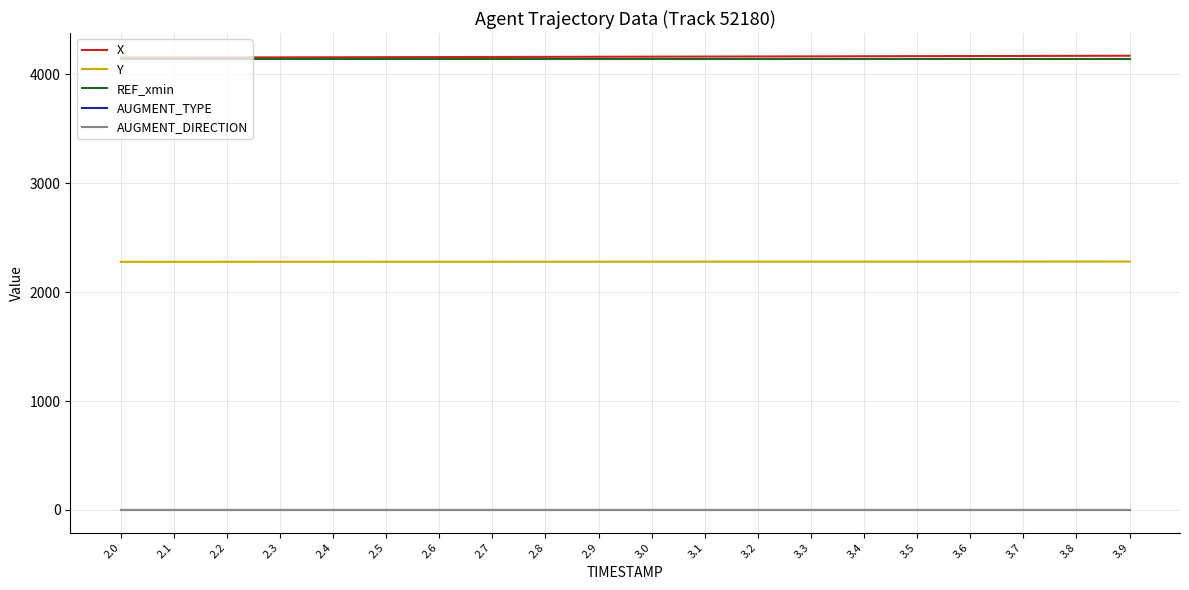

Is the value of AUGMENT_TYPE at 2.1 greater than the value of AUGMENT_DIRECTION at 2.8?

No